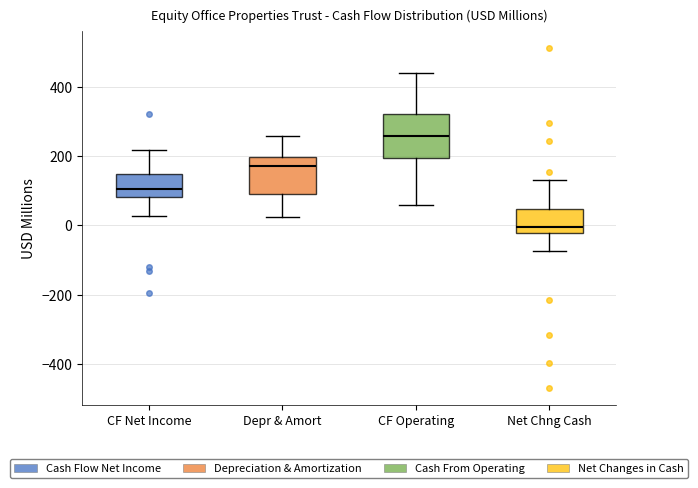

Reading left to right, transcribe this box plot: for each box, give where its median line is, the range the box spans, and where its two whiskers end, as read against the y-axis. The values are not printed on the chart, so give them approximately, as read against the axis.

CF Net Income: median 100, box 80 to 140, whiskers 20 to 220
Depr & Amort: median 180, box 80 to 200, whiskers 20 to 260
CF Operating: median 260, box 200 to 320, whiskers 60 to 440
Net Chng Cash: median 0, box -20 to 40, whiskers -80 to 140